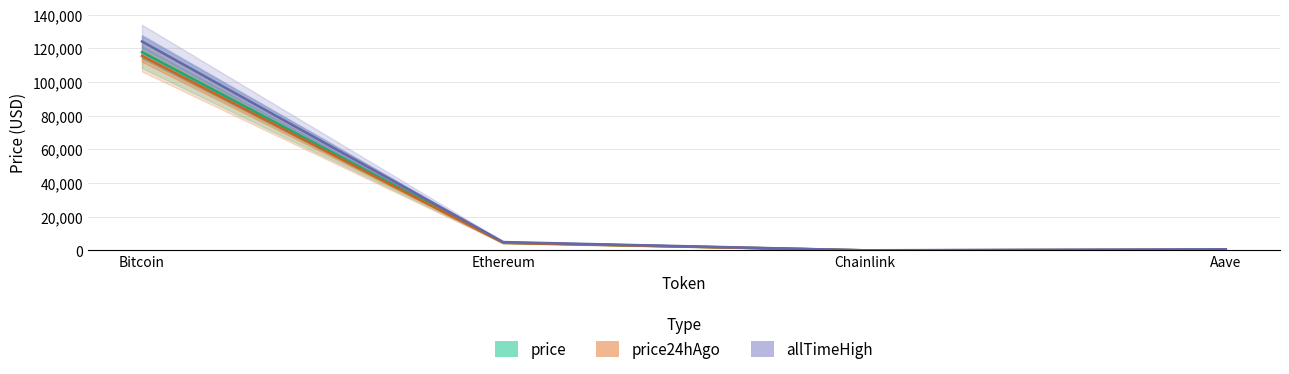

At Aave, list the series in order from largest to smallest.

allTimeHigh, price, price24hAgo